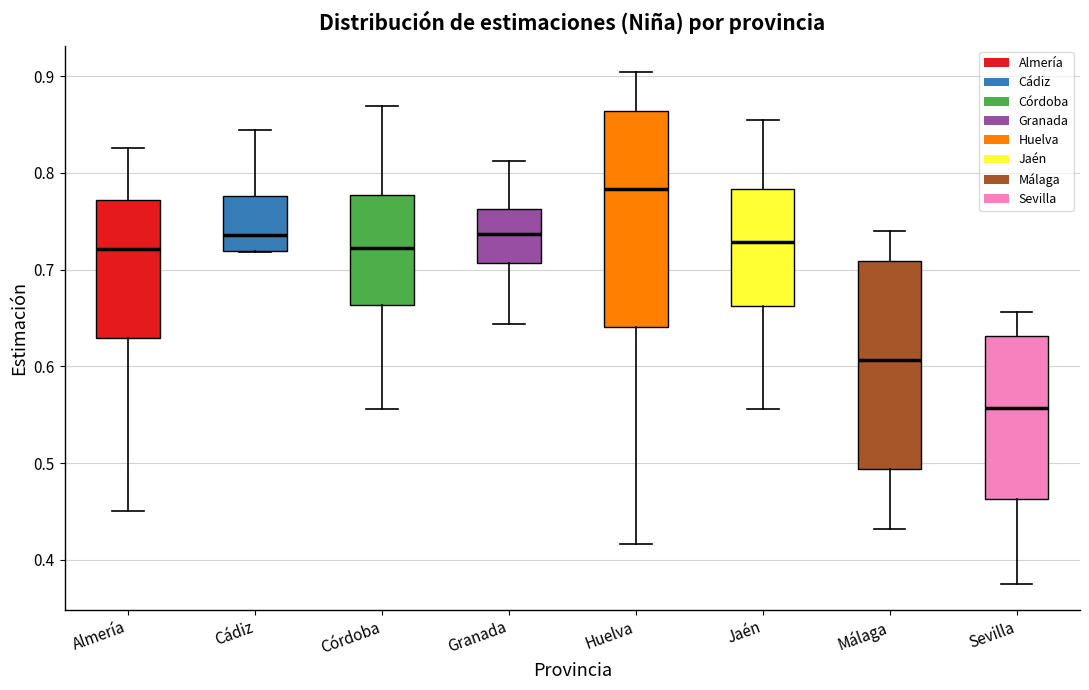

Where does the median line of the box for Málaga sit on the y-axis? The values are not printed on the chart, so give them approximately, as read against the axis.

0.61